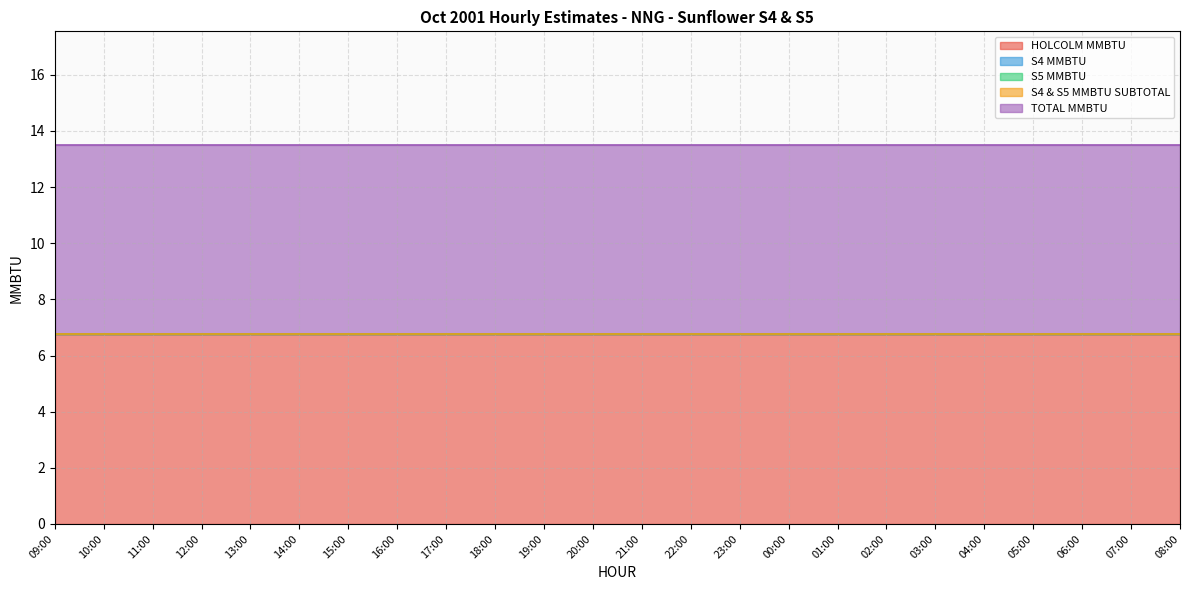

Is the value of HOLCOLM MMBTU at 12:00 greater than the value of S4 & S5 MMBTU SUBTOTAL at 15:00?

Yes